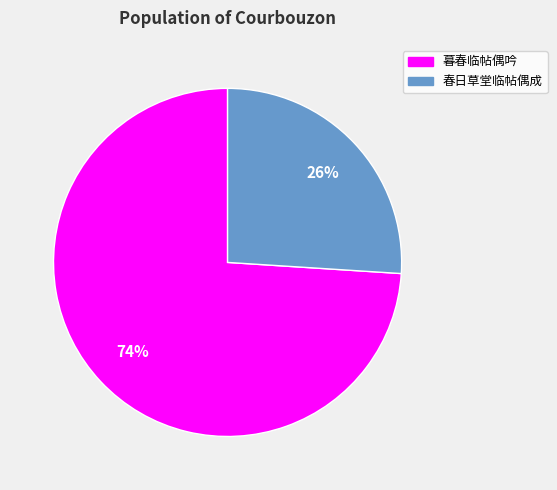

What is the ratio of the value at 春日草堂临帖偶成 to the value at 暮春临帖偶吟?

0.4